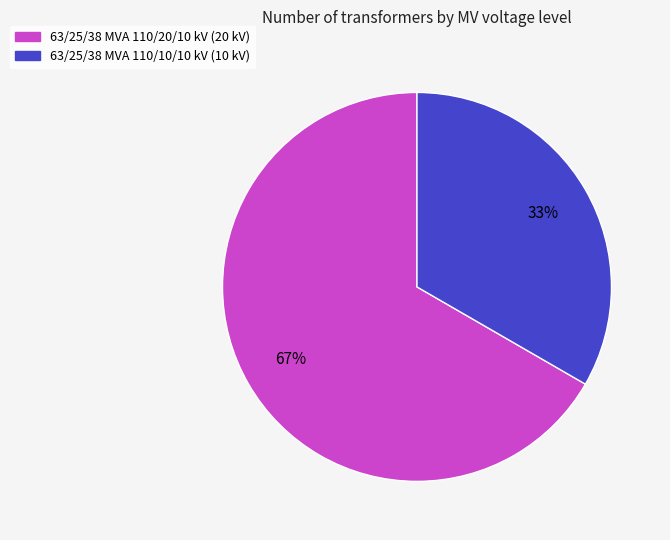

Rank the categories by value from highest to lowest.

63/25/38 MVA 110/20/10 kV, 63/25/38 MVA 110/10/10 kV